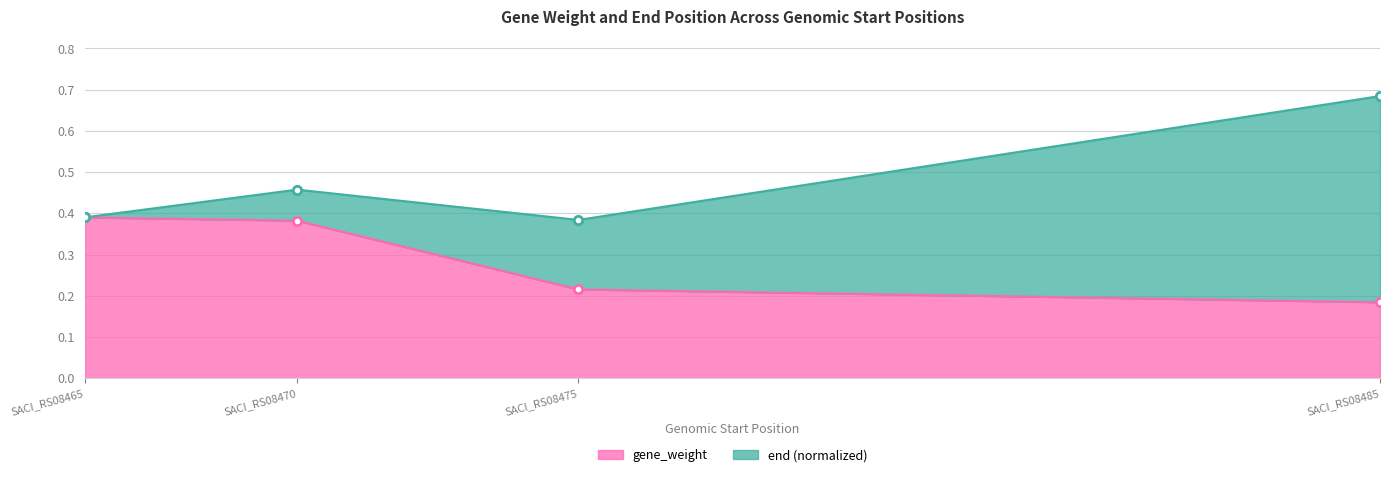

Which has a higher value, SACI_RS08485 or SACI_RS08465?

SACI_RS08465